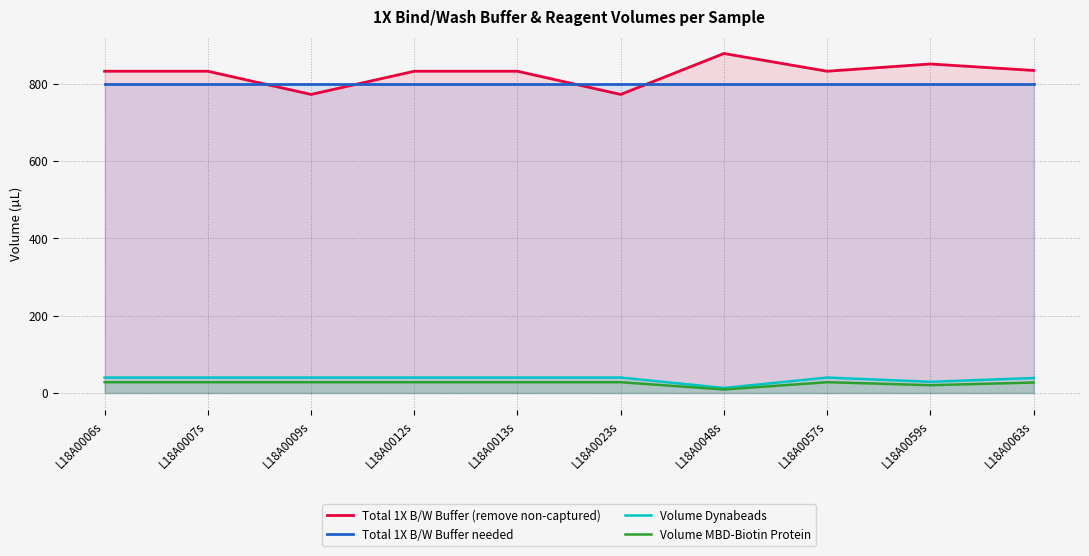

Which series has the largest range (max minus min)?

Total 1X B/W Buffer (remove non-captured)